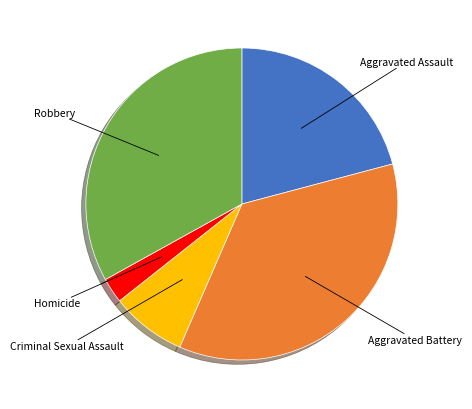

Is there any slice that represents more than half of the pie?

No